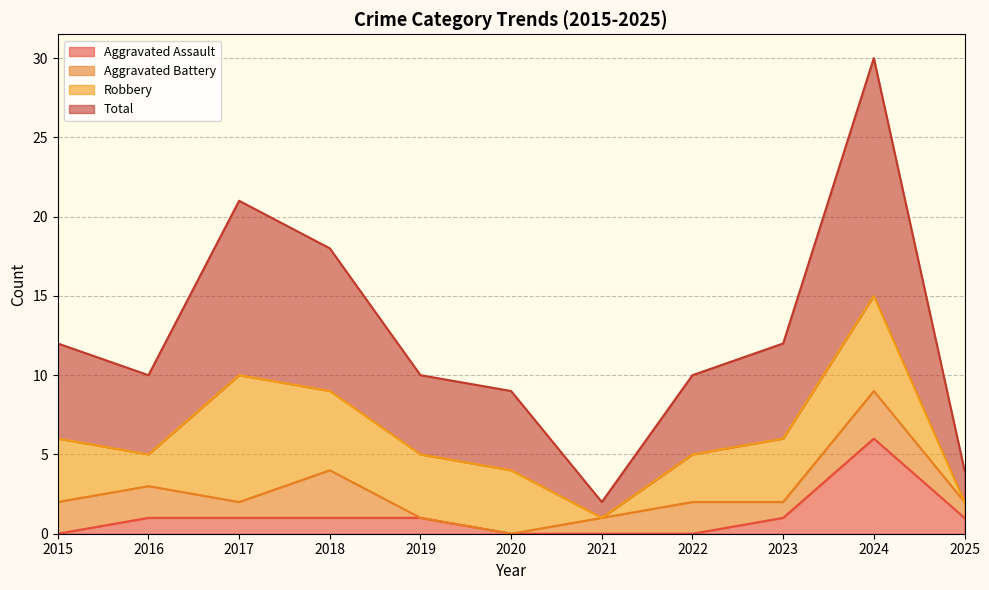

True or false: Aggravated Assault has a value of 0 at 2019.

False